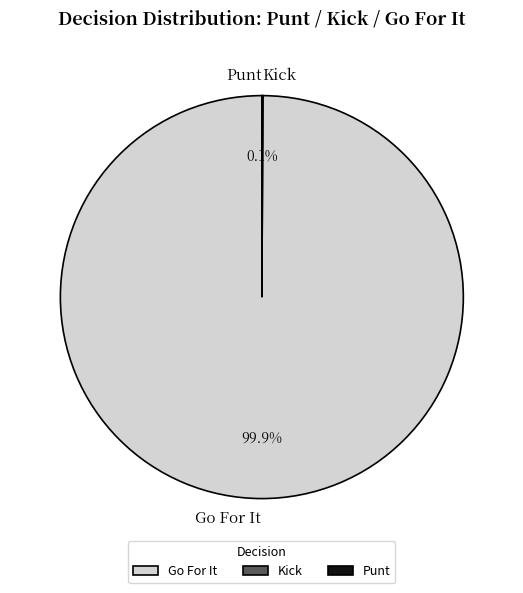

Is there any slice that represents more than half of the pie?

Yes